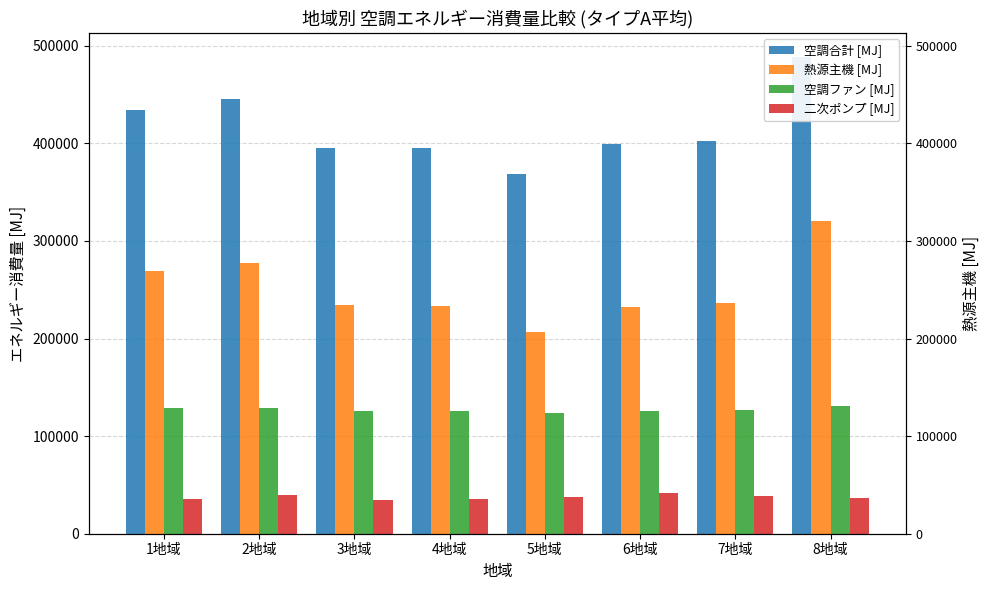

What position from the left is 1地域?

1